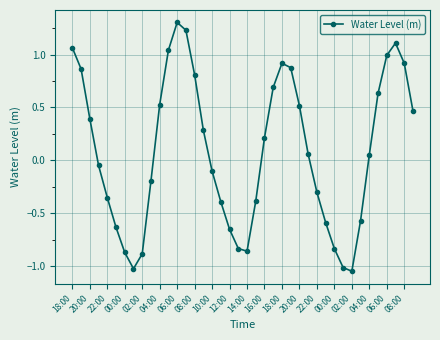

How many data points are less than 0?

19